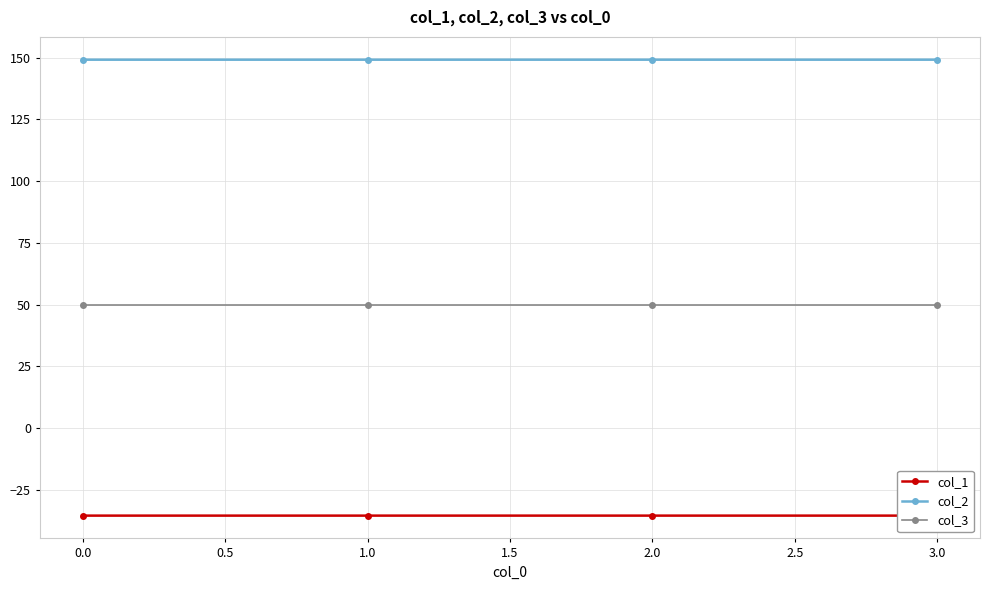

What is the difference between the highest and lowest values at 1.0?

184.5